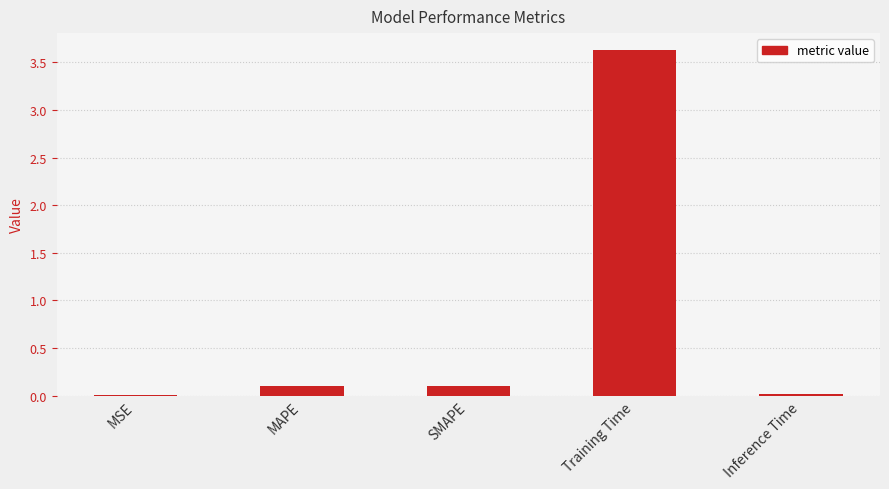

At which category does the chart reach its peak across all series?

Training Time